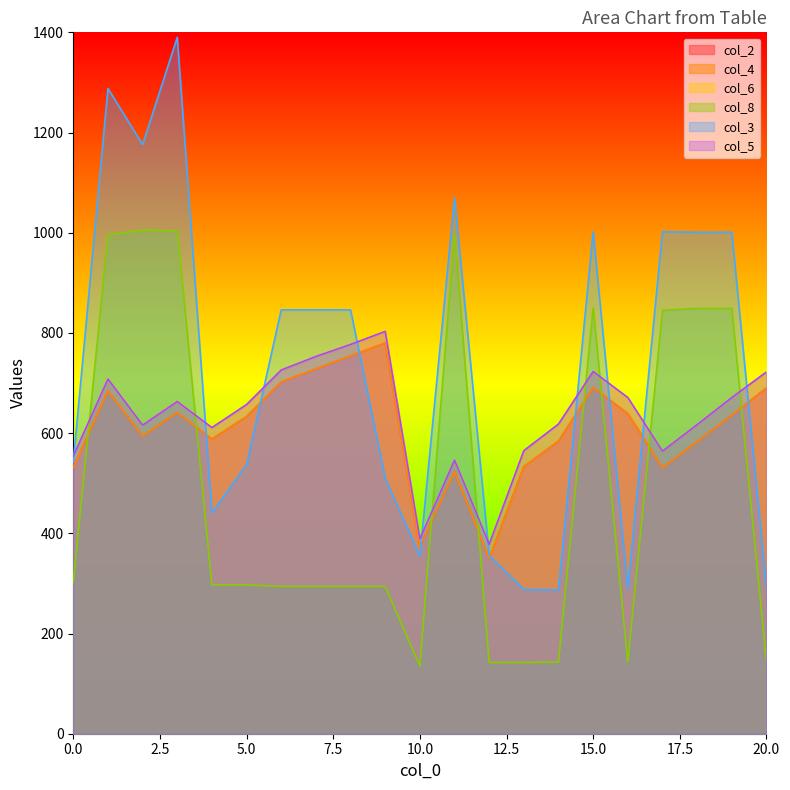

Which category has the highest value across all series?

3